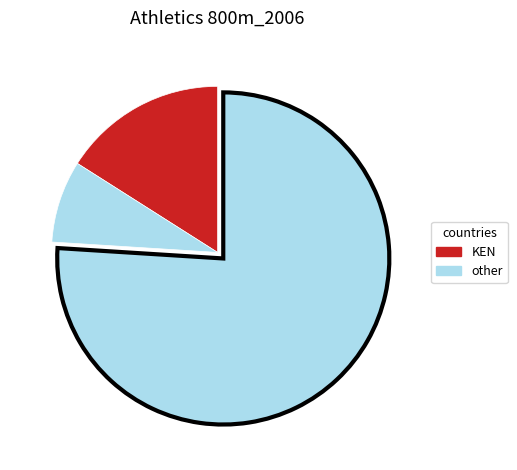

How many segments does this pie chart have?

3